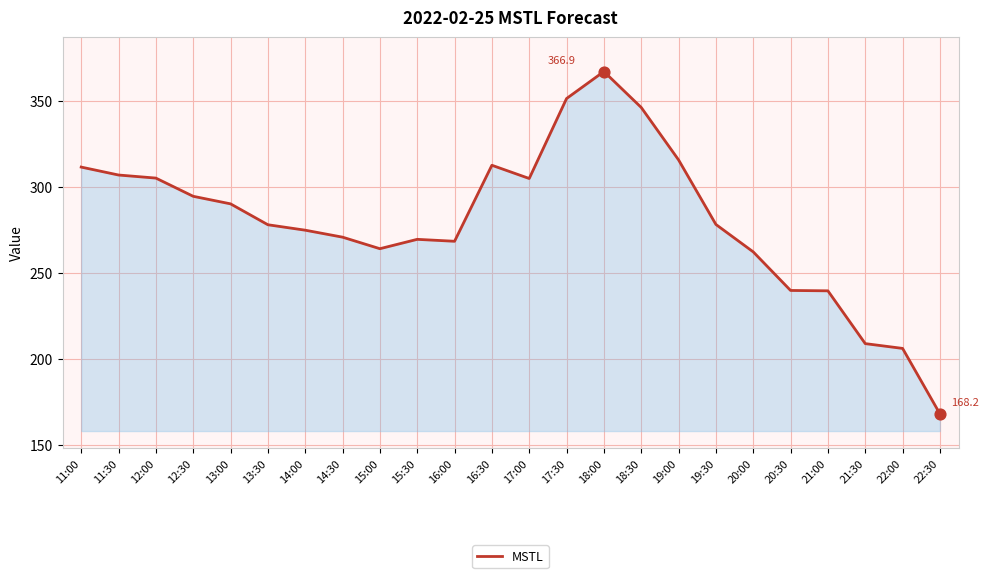

Which has a higher value, 19:30 or 22:30?

19:30